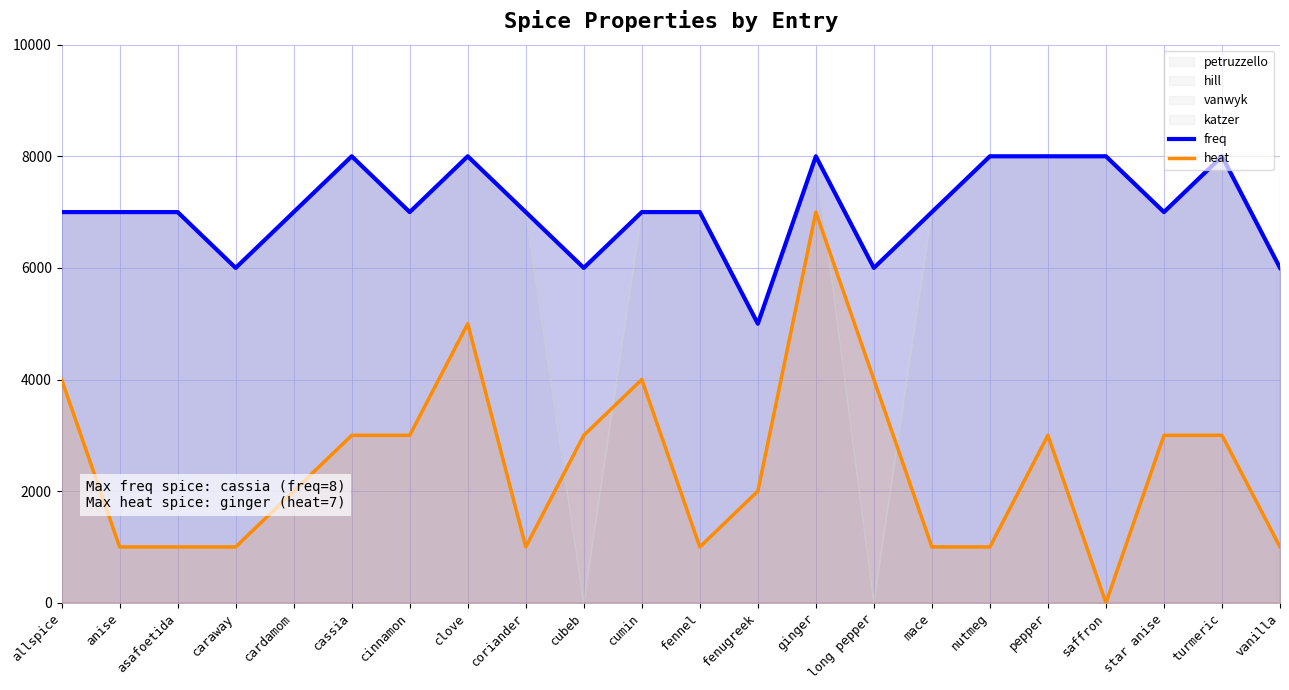

At which label does freq reach its peak?

cassia